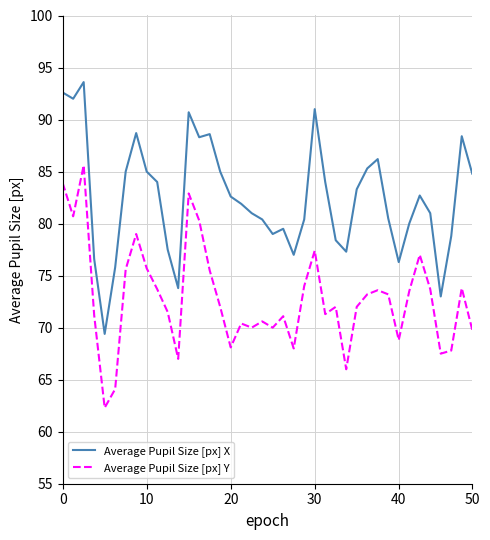

What is the minimum value for Average Pupil Size [px] X?

69.4